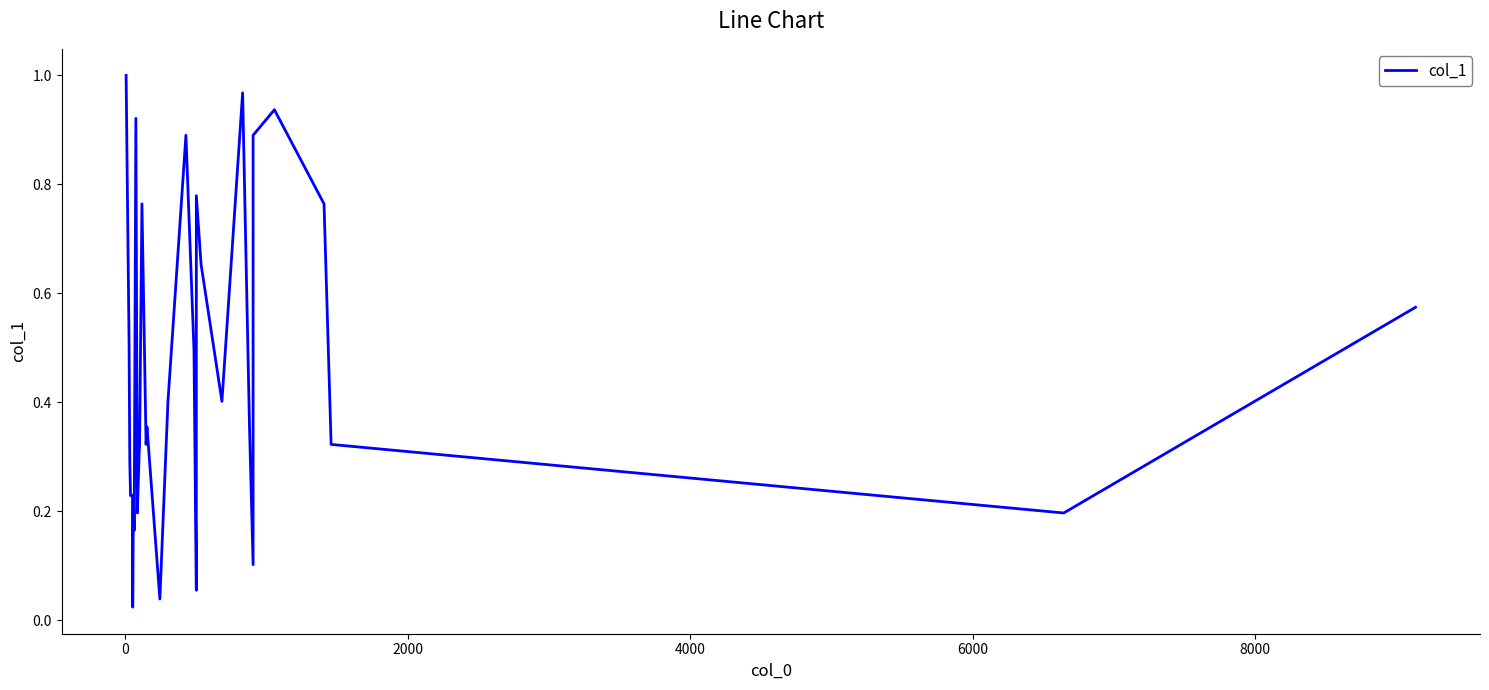

Reading right to left, what are all the values shown in this chart?

0.6	0.2	0.3	0.8	0.9	0.9	0.1	0.4	1.0	0.4	0.7	0.8	0.1	0.5	0.9	0.4	0.0	0.4	0.3	0.8	0.3	0.3	0.2	0.9	0.2	0.2	0.0	0.2	0.2	0.3	0.5	0.9	1.0